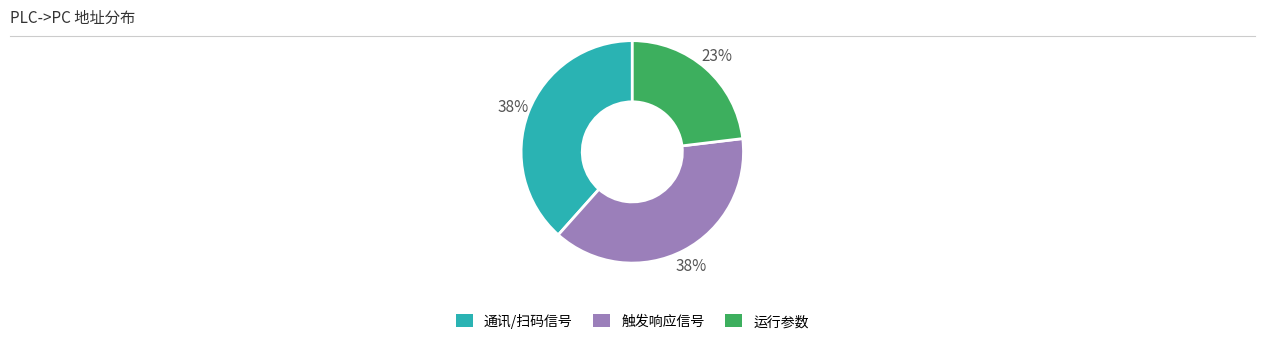

Is there a majority slice in this chart?

No